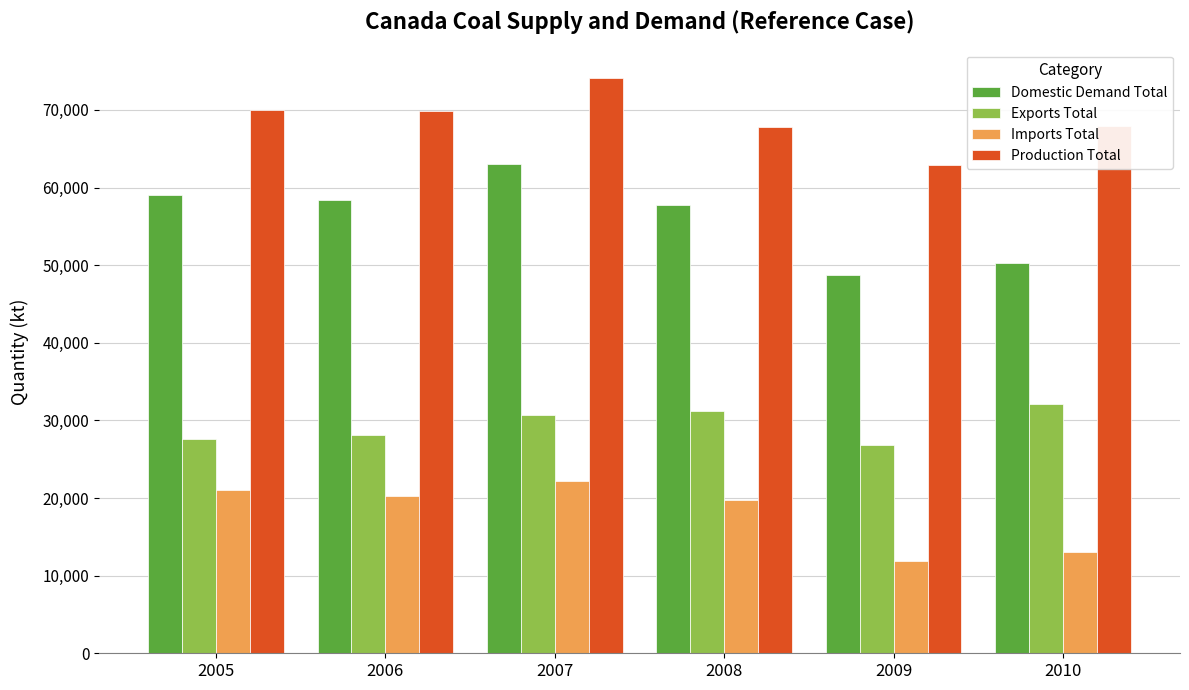

At which label does Domestic Demand Total first exceed 58446?

2005